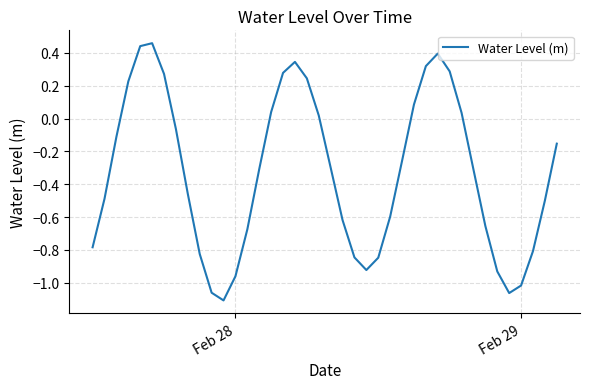

What is the difference between the maximum and minimum values?

1.6